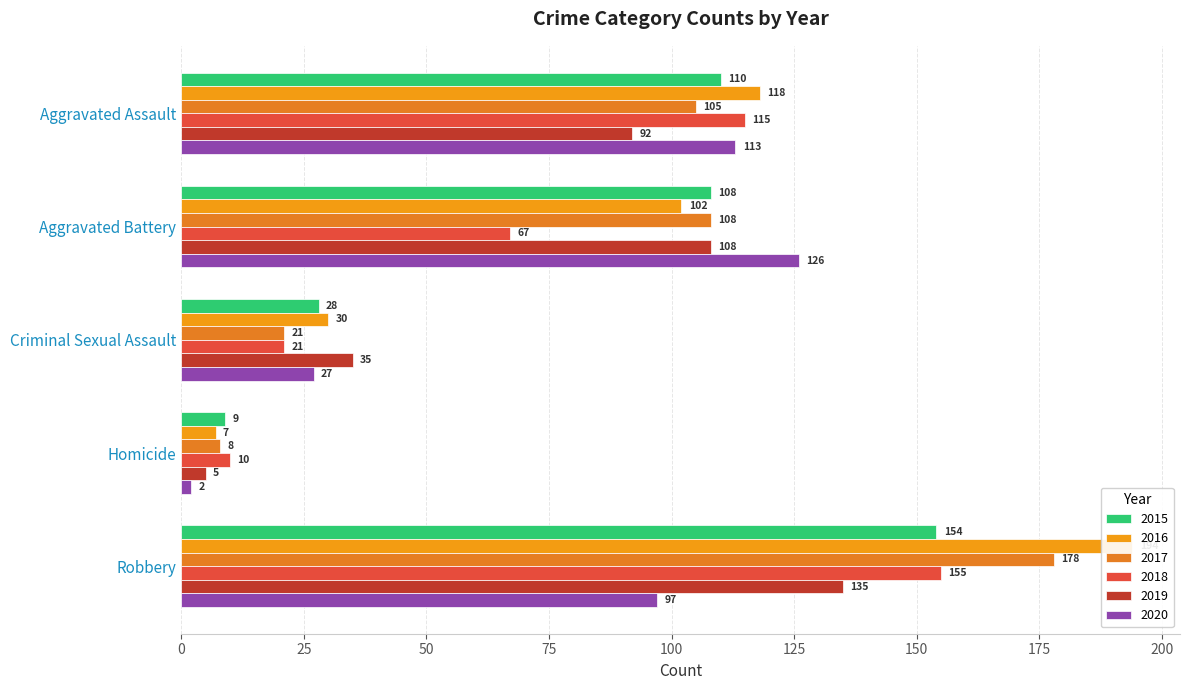

At Homicide, list the series in order from largest to smallest.

2018, 2015, 2017, 2016, 2019, 2020